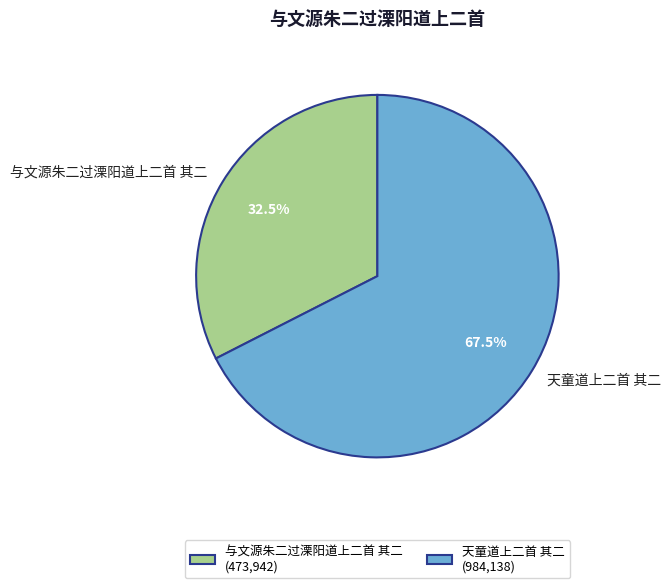

Rank the categories by value from highest to lowest.

天童道上二首 其二, 与文源朱二过溧阳道上二首 其二